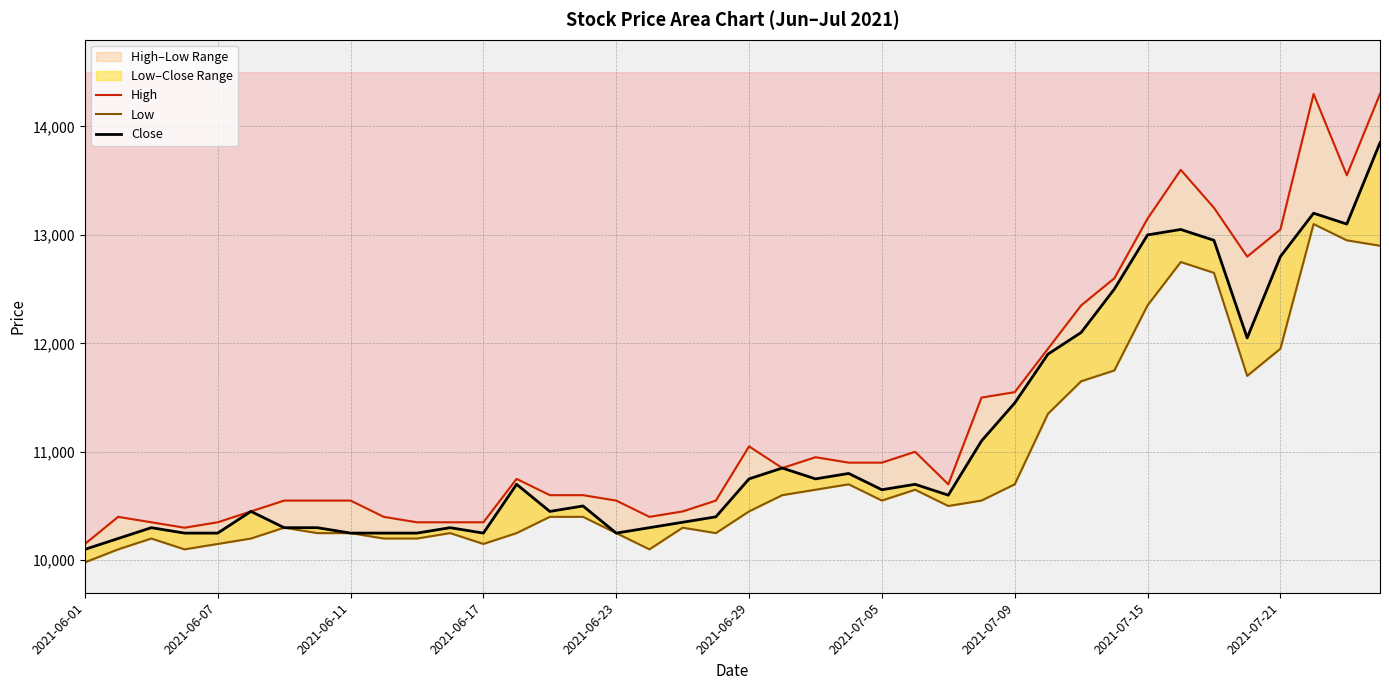

What position from the left is 2021-07-09?

29